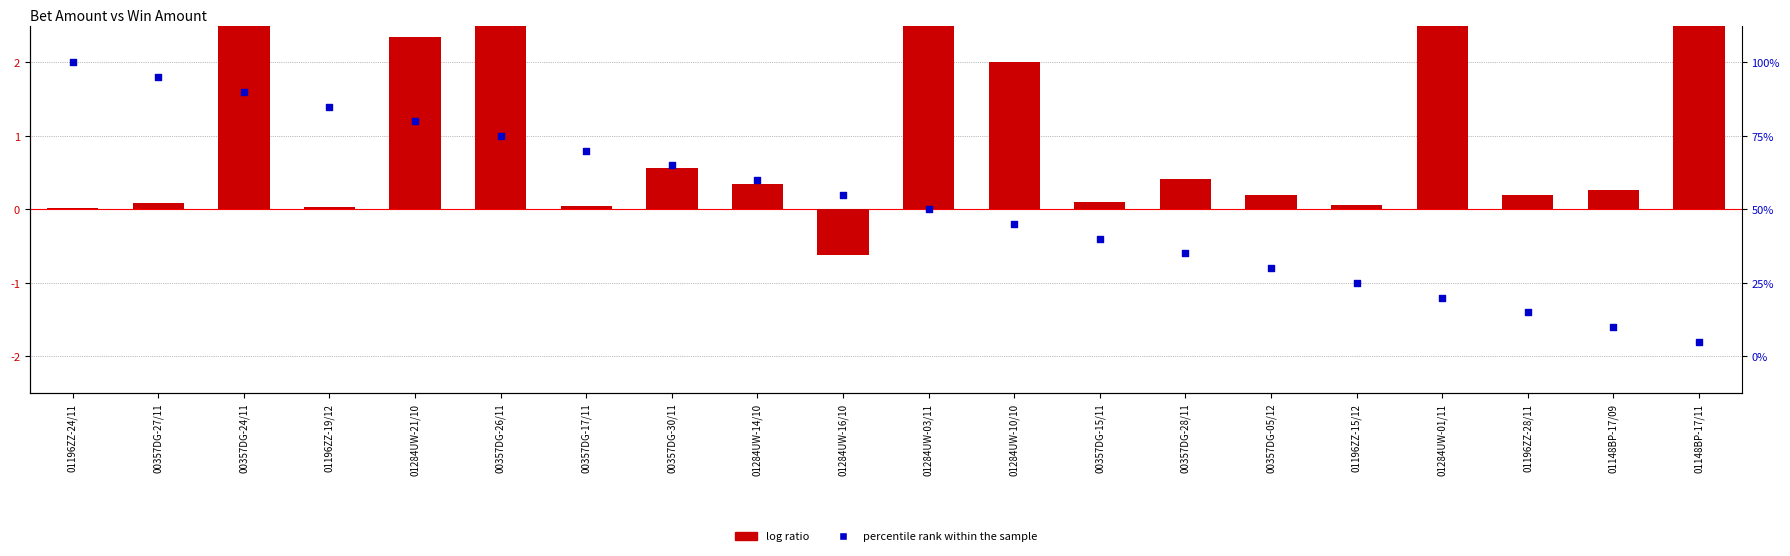

What are all the series names shown in the legend?

log ratio, percentile rank within the sample